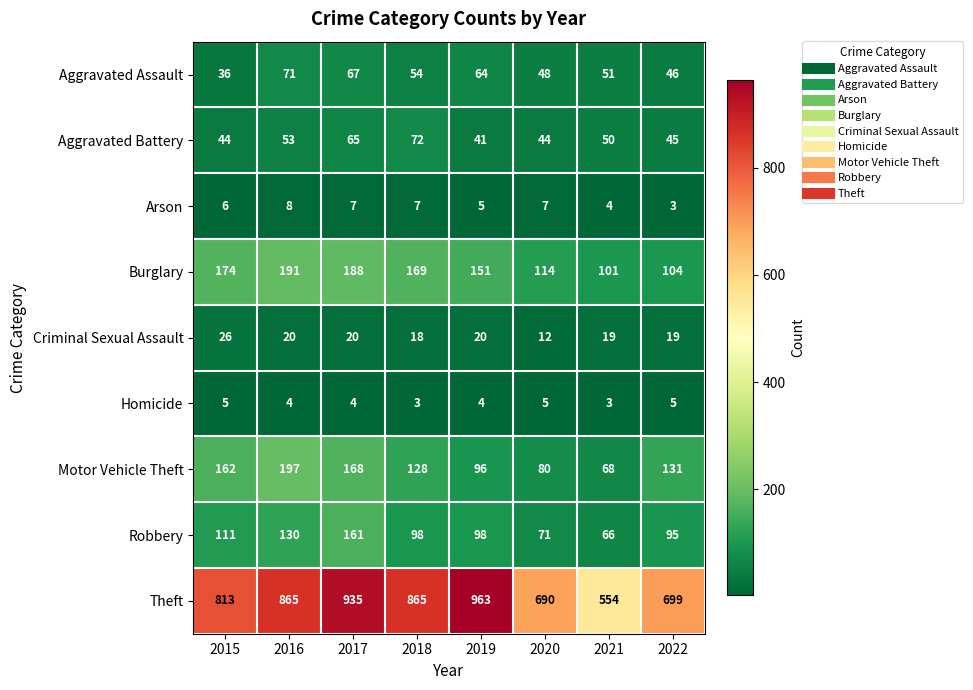

At which category is the sum across all series the highest?

2017